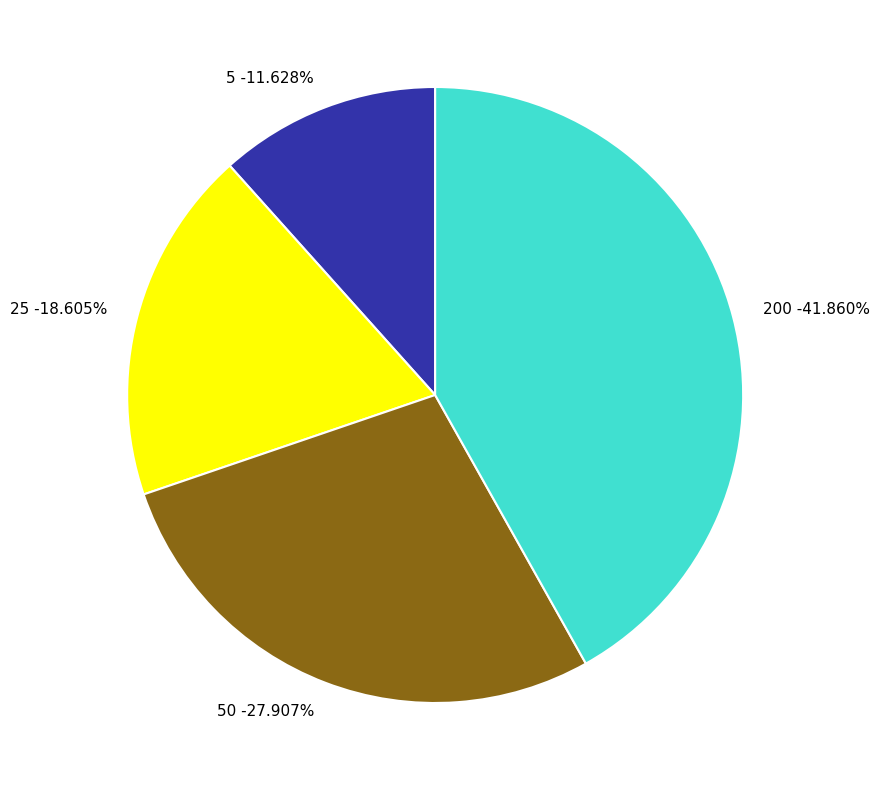

Is there any slice that represents more than half of the pie?

No